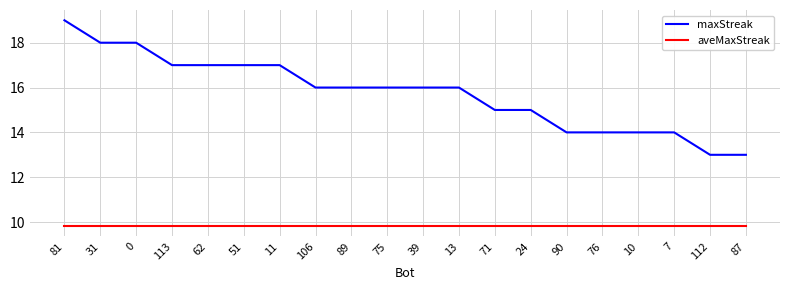

What position from the left is 51?

6